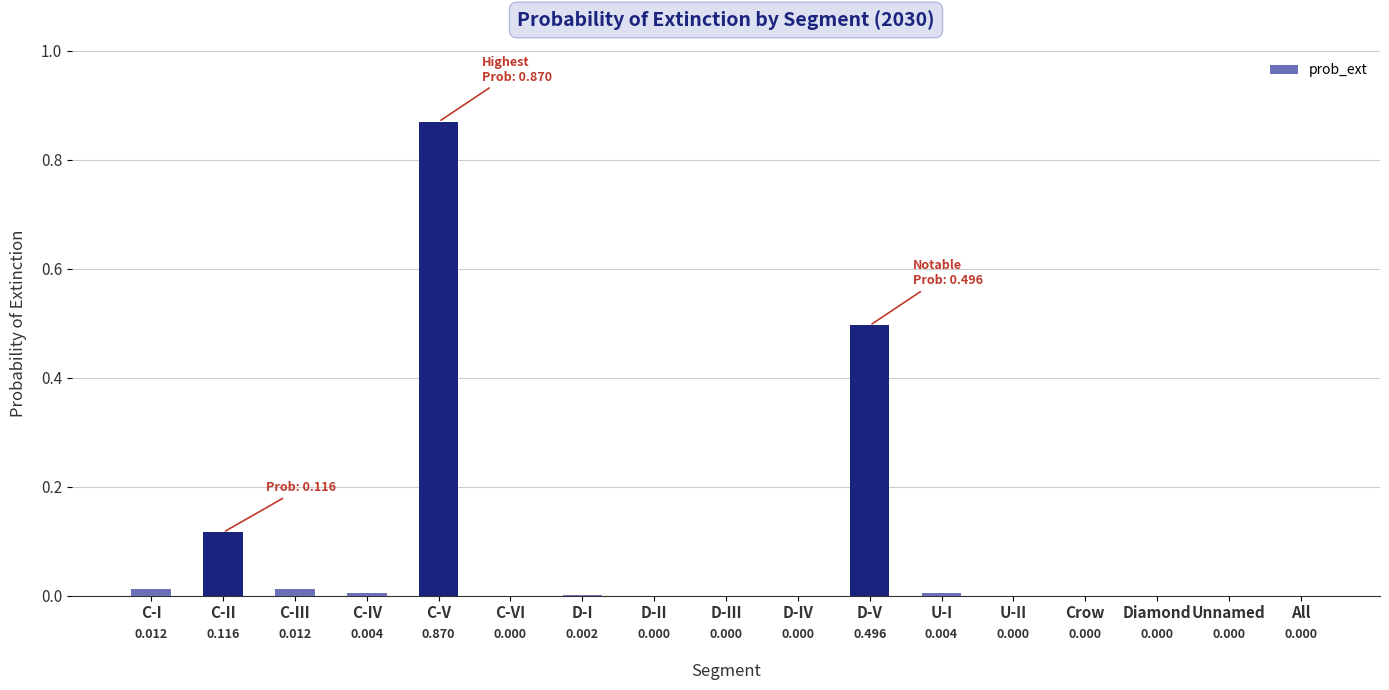

Is it true that the value at All is 0.0?

True